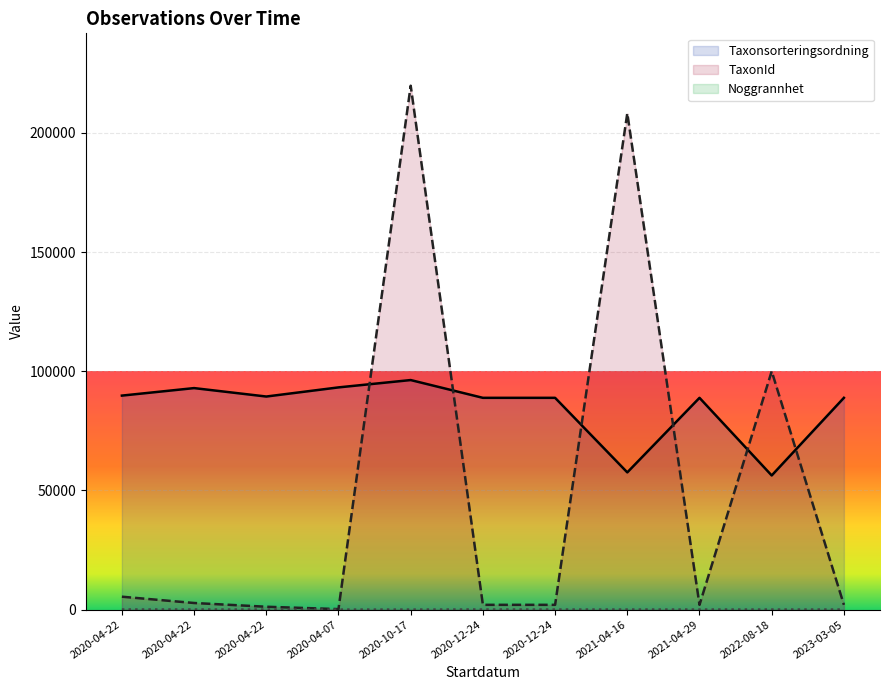

Which label corresponds to the largest value in the chart?

2020-10-17